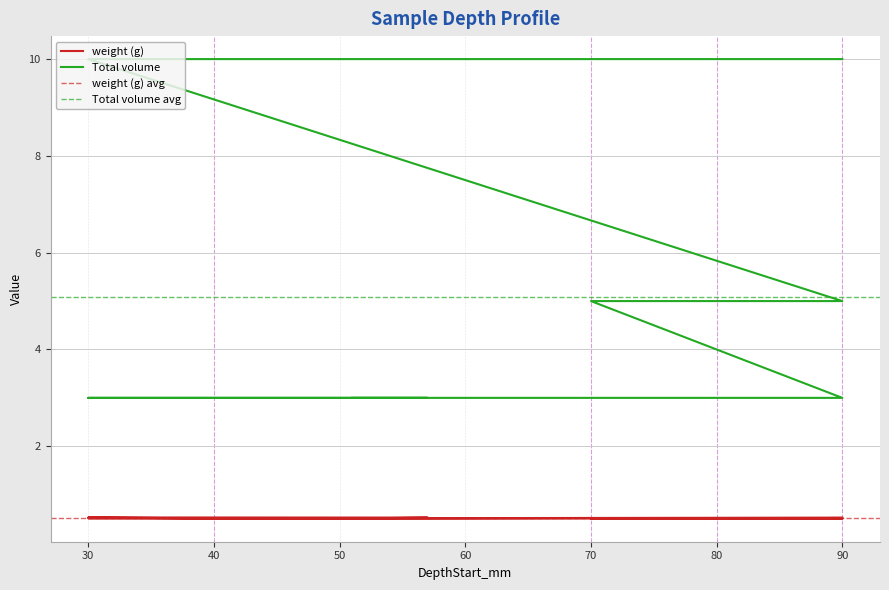

Rank the series by their maximum value, from highest to lowest.

Total volume, weight (g)